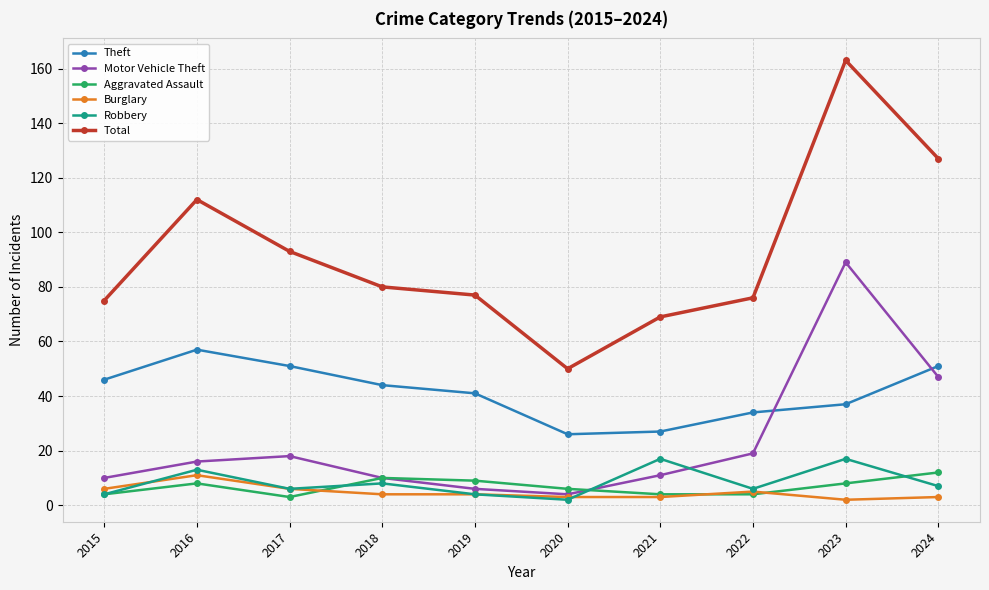

Which series changed the most between 2016 and 2017?

Total